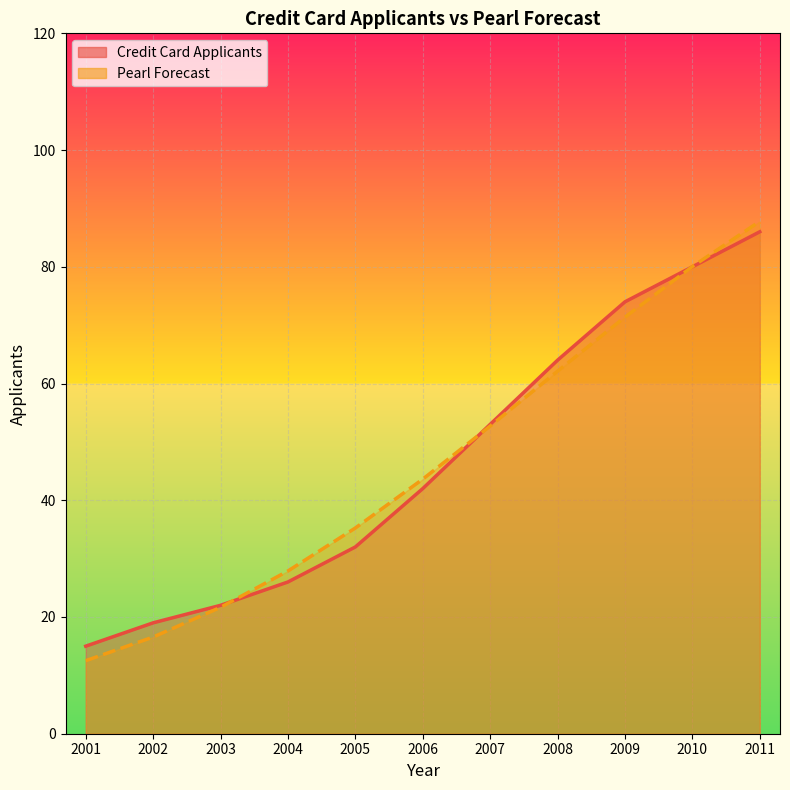

What are all the series names shown in the legend?

Credit Card Applicants, Pearl Forecast